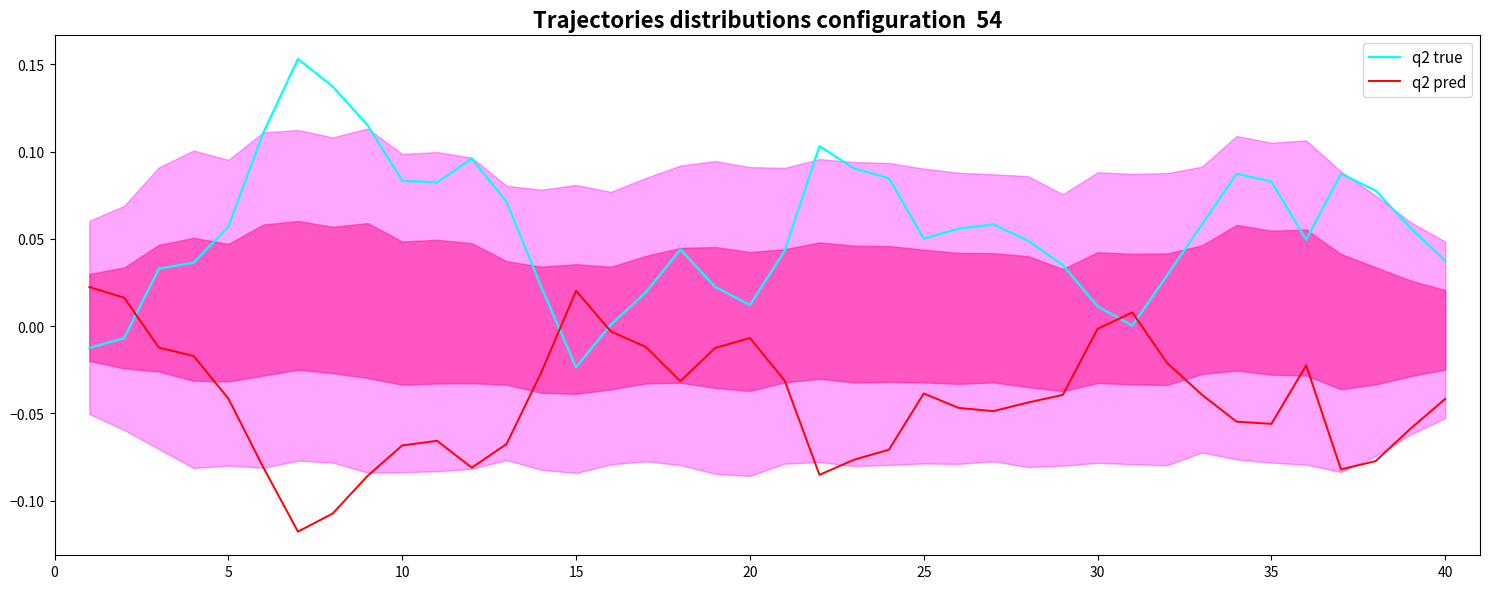

What is the sum of all q2 pred values?

-1.7